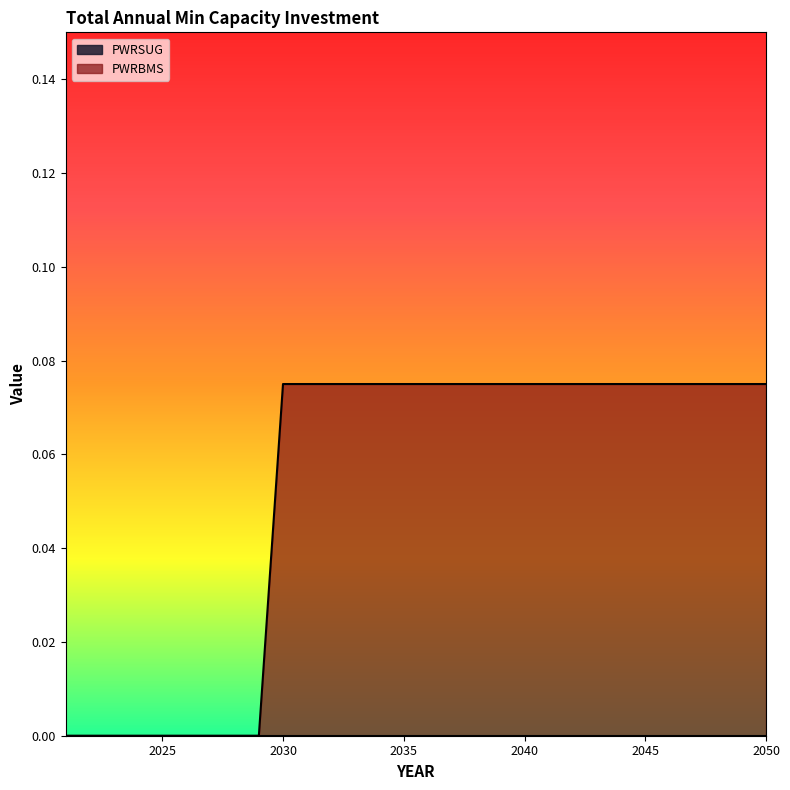

What is the greatest value displayed?

0.1